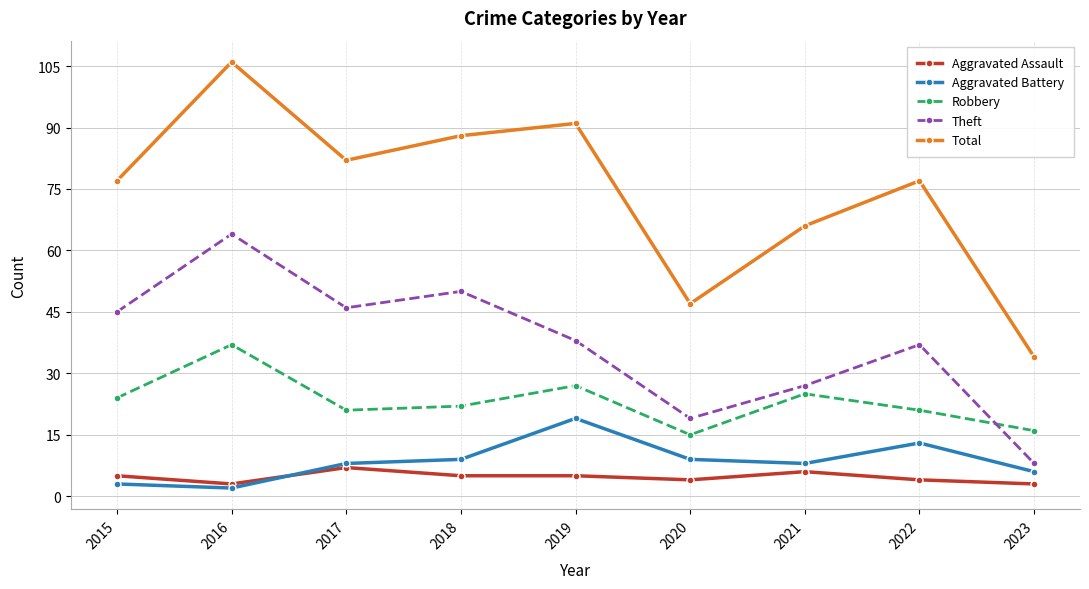

What is the maximum value shown in the chart?

106